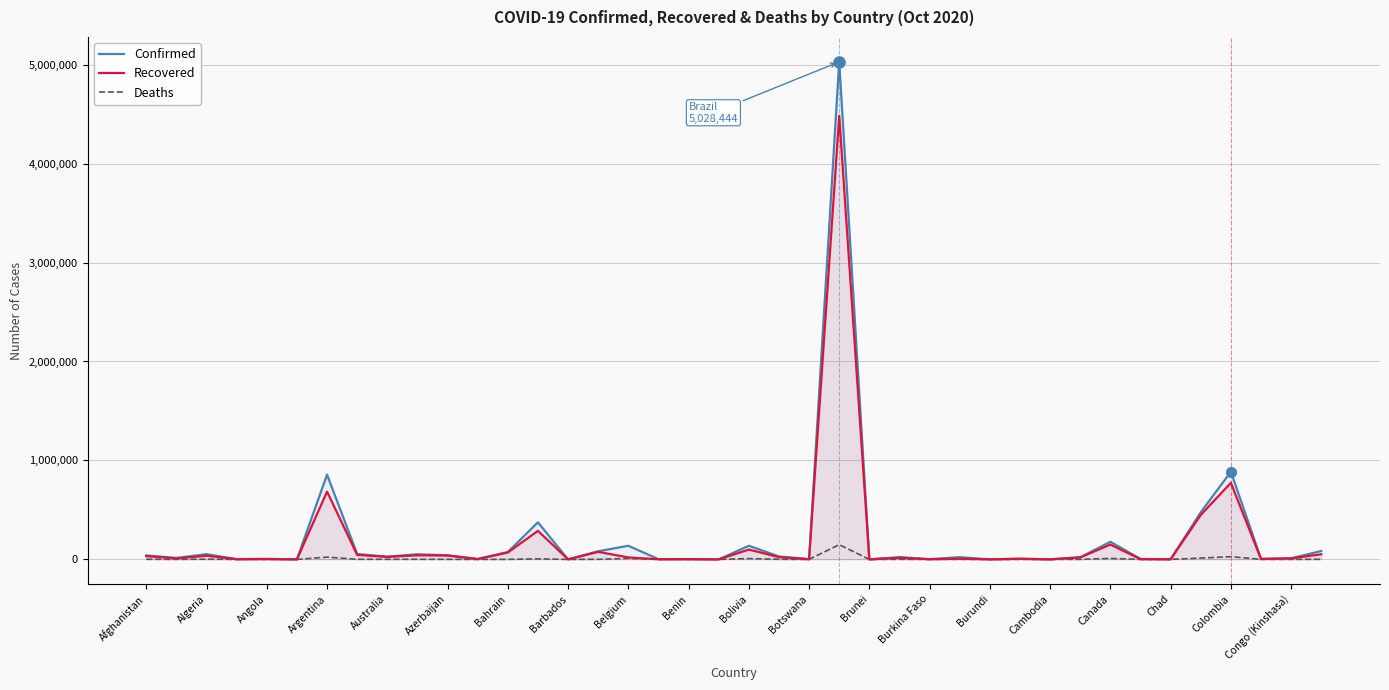

List the series in order of their peak value, lowest first.

Deaths, Recovered, Confirmed